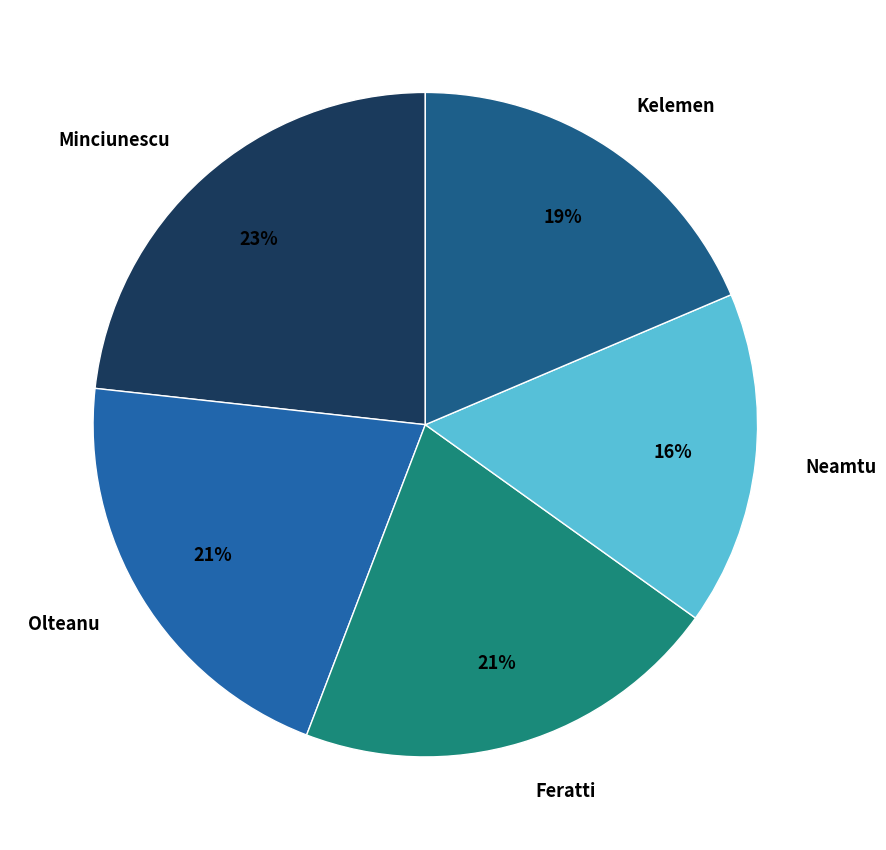

Which has a higher value, Feratti or Minciunescu?

Minciunescu